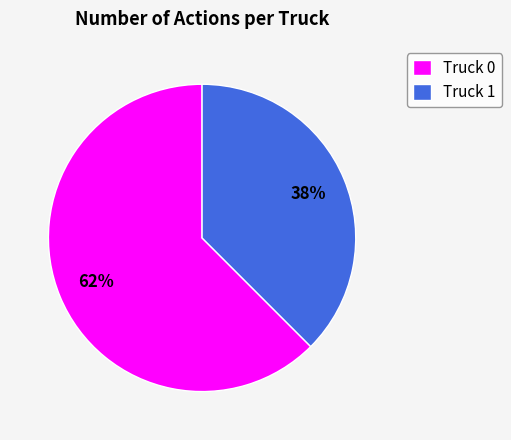

Which slice is the largest?

Truck 0